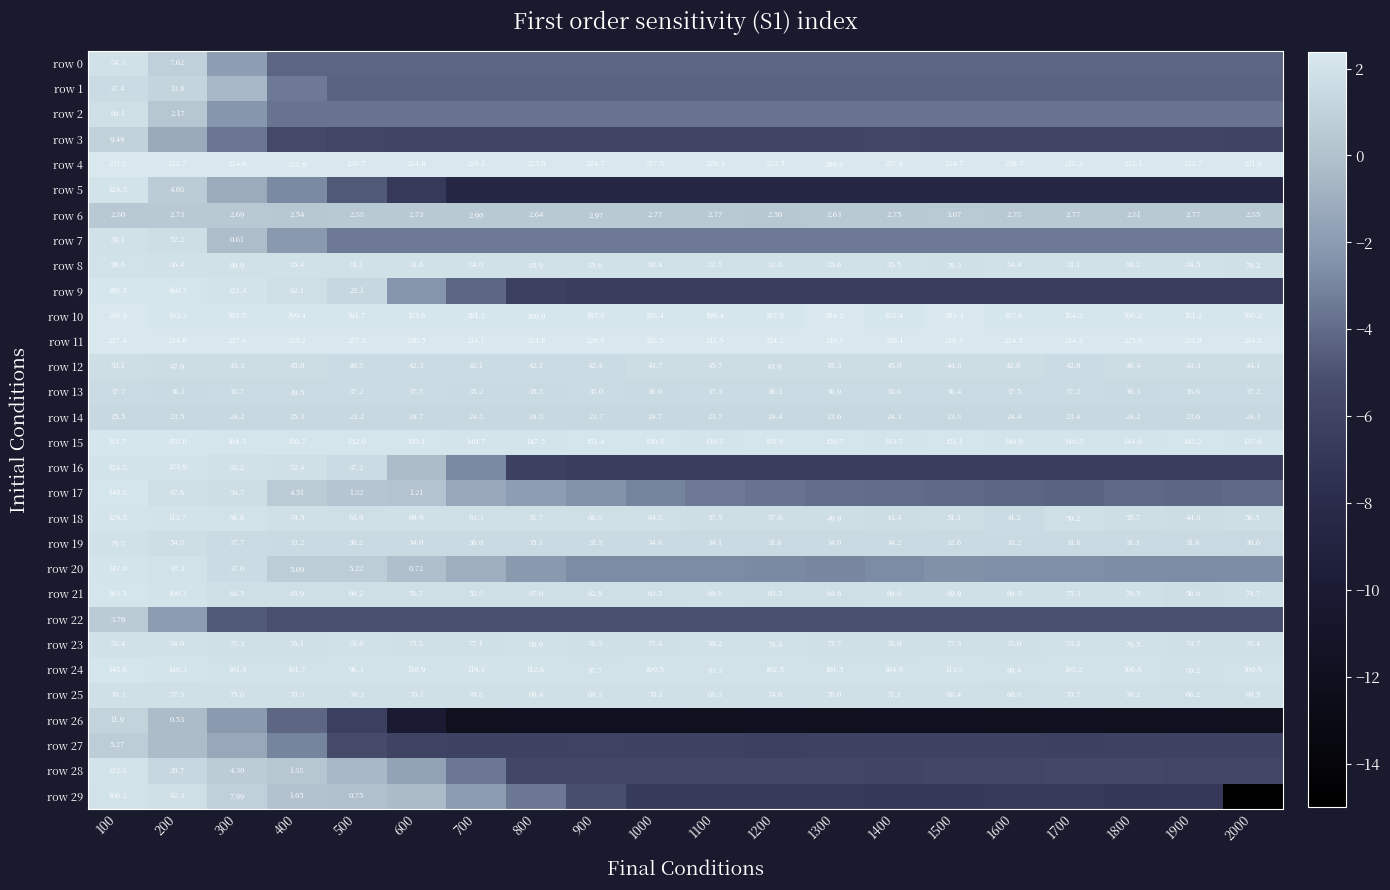

Is the value of row 12 at 1300 greater than the value of row 10 at 1300?

No